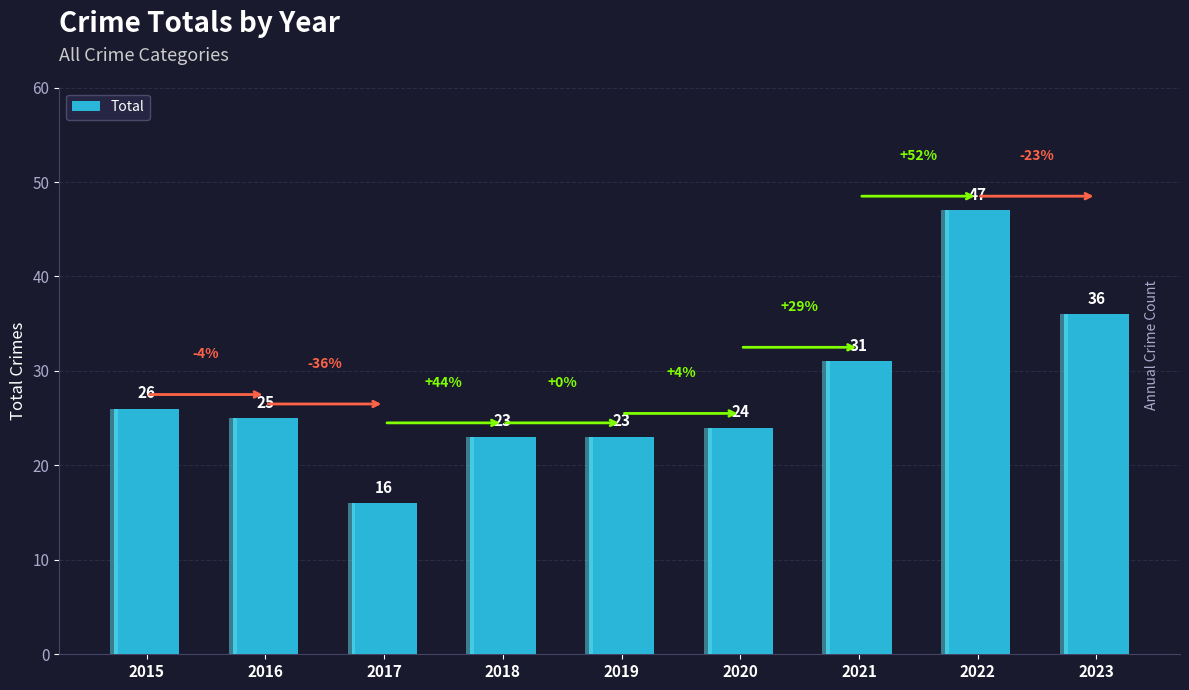

What is the value of the 9th bar from the left?

36